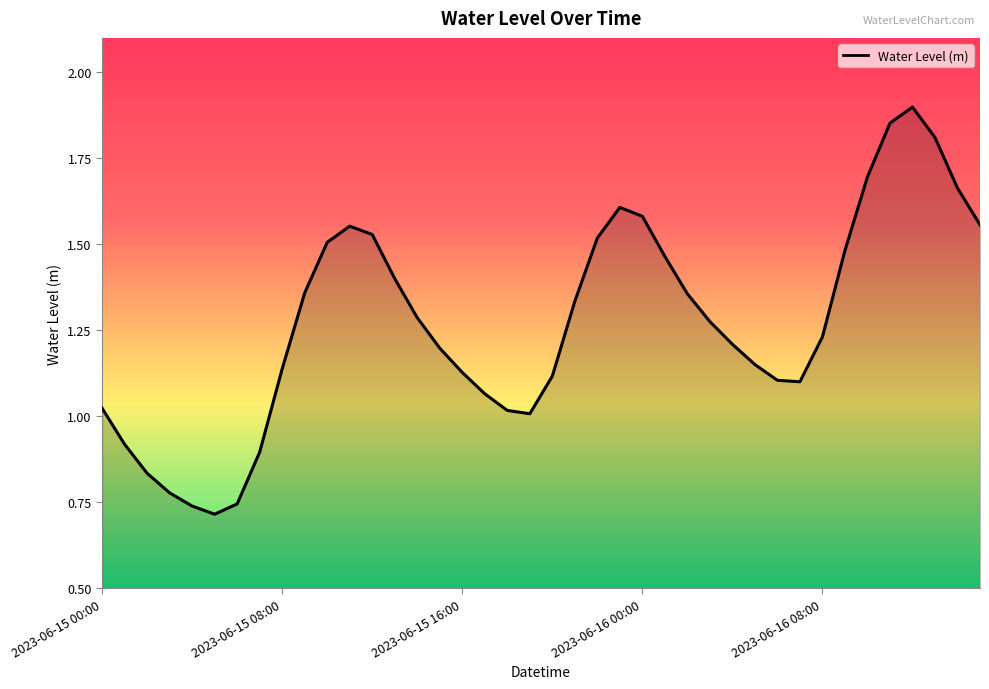

The value at 2023-06-15 00:00 is 1.6. True or false?

False